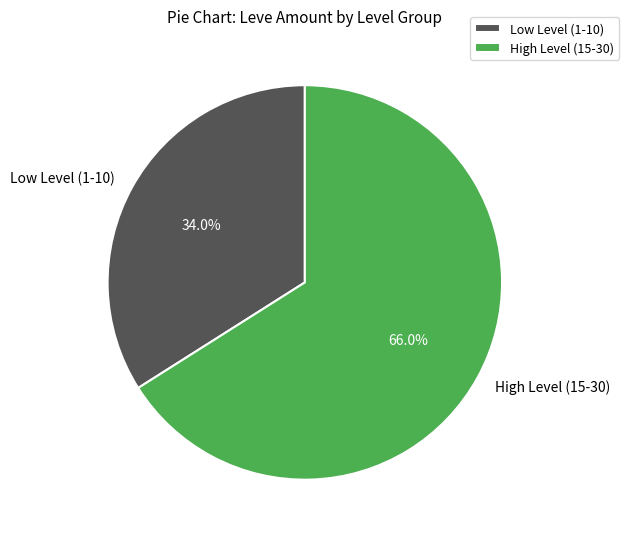

To the nearest percent, what is the difference between the largest and smallest slice percentages?

32%